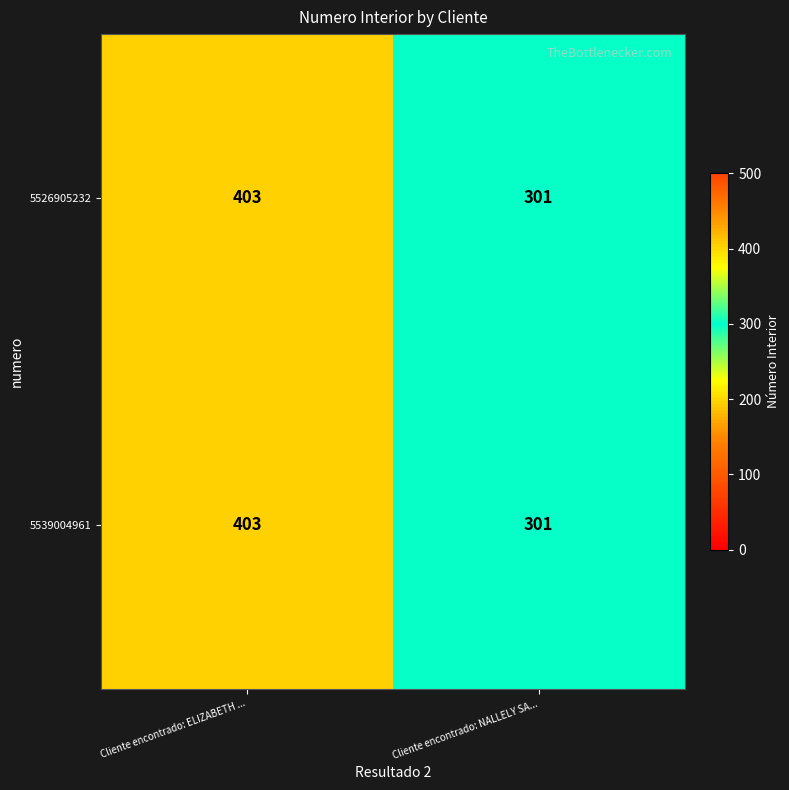

What is the total value across all series at Cliente encontrado: ELIZABETH ...?

806